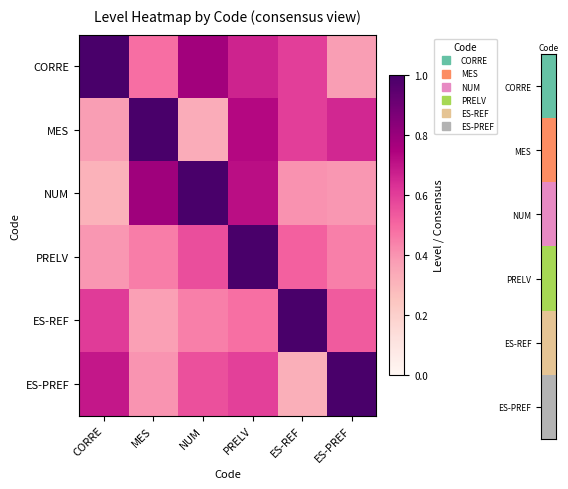

Which series has the largest range (max minus min)?

NUM